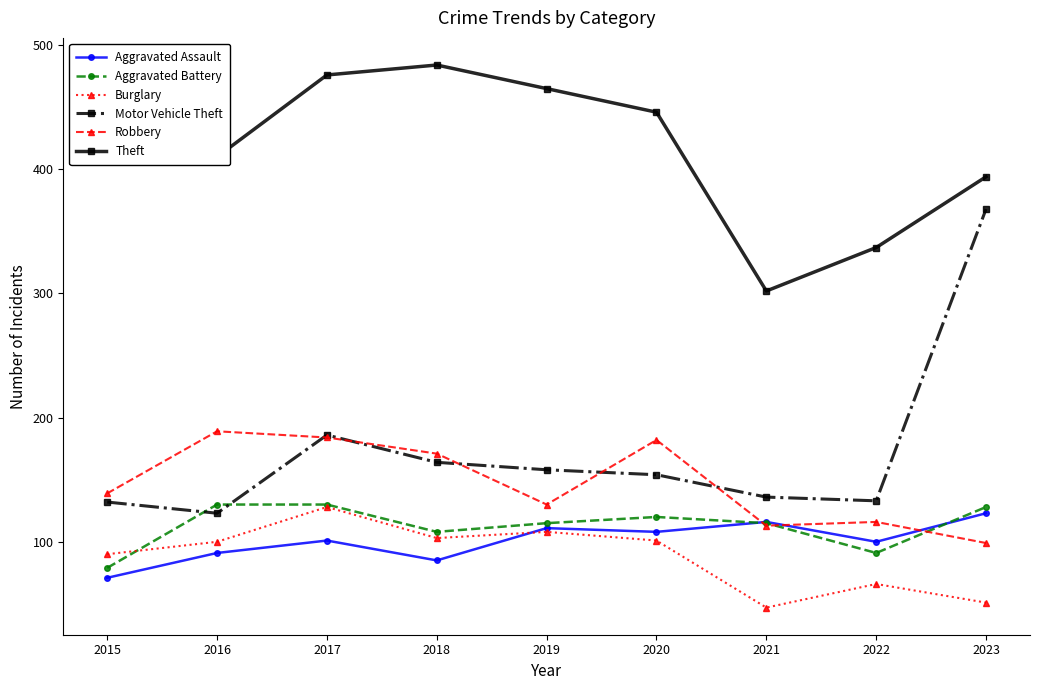

What is the smallest value displayed?

47